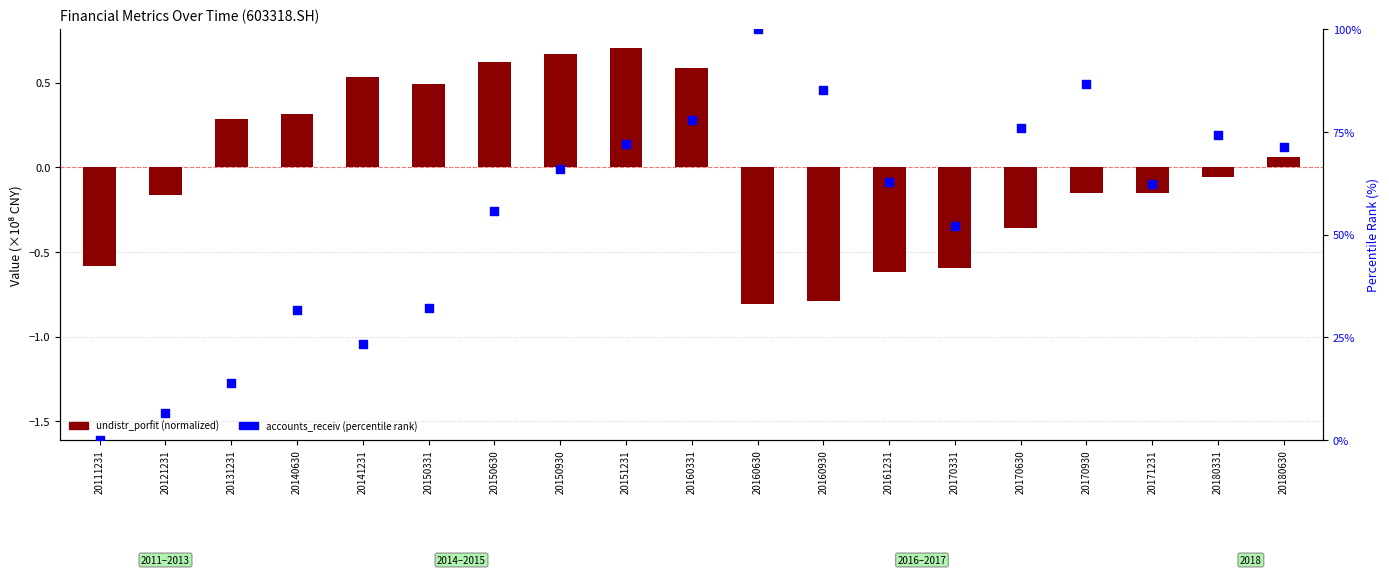

Which series has the widest spread of Y values?

accounts_receiv (percentile)